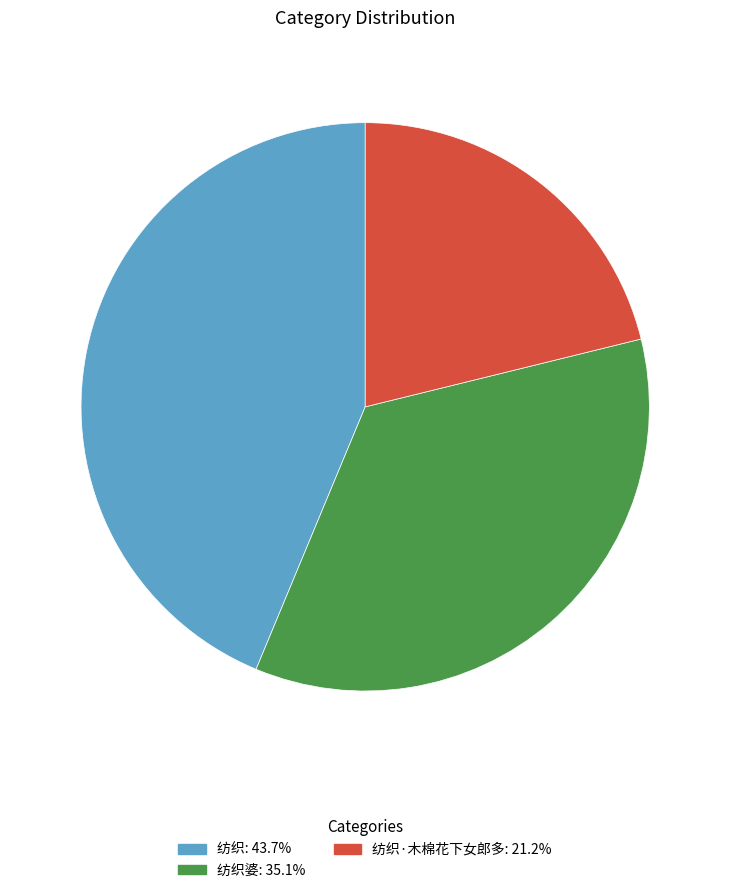

Does any single category account for the majority?

No